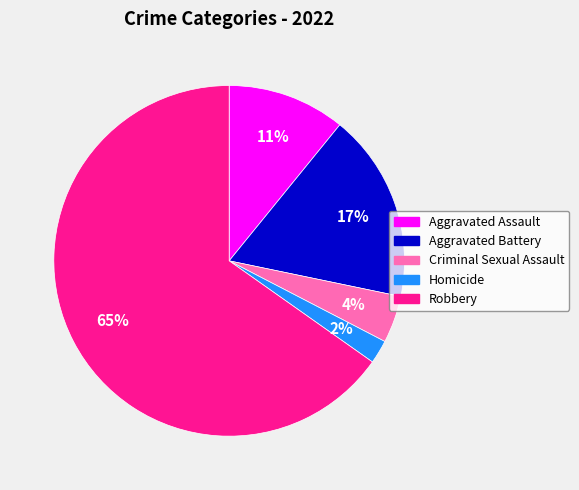

Which category accounts for the majority?

Robbery